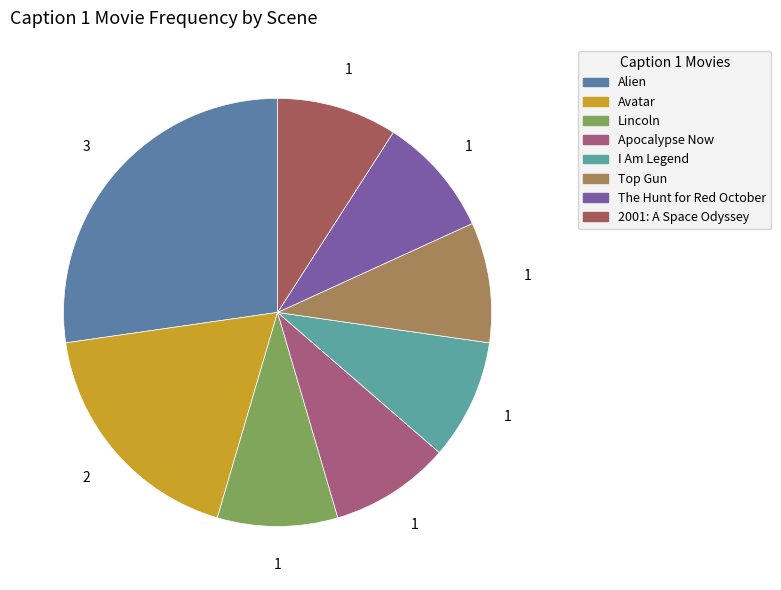

To the nearest percent, what is the difference between the largest and smallest slice percentages?

18%